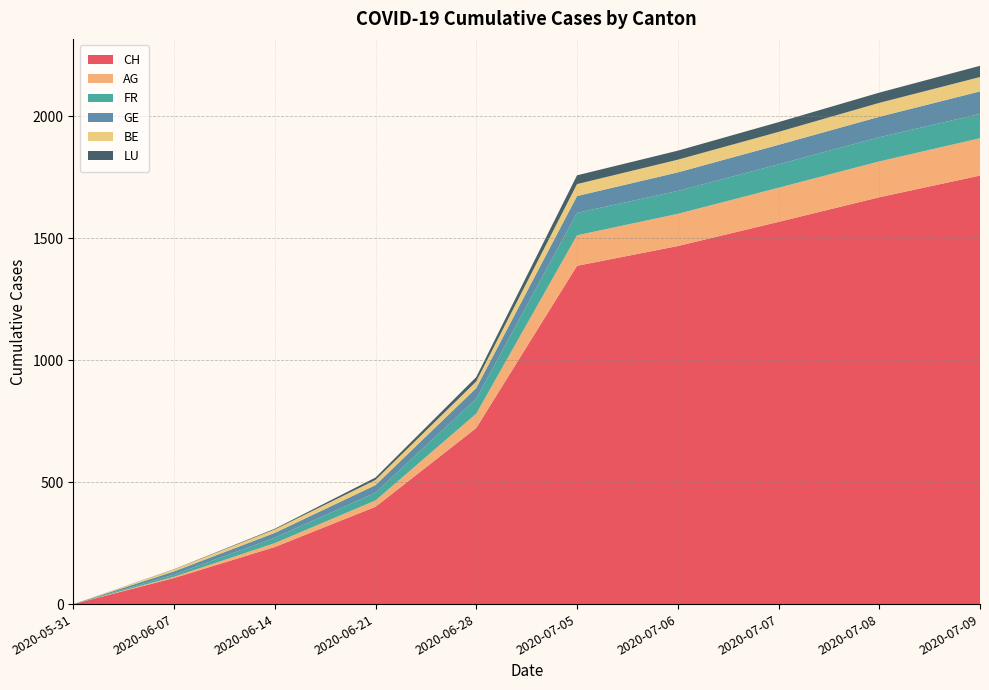

True or false: CH has more than 0 interior local peaks.

False